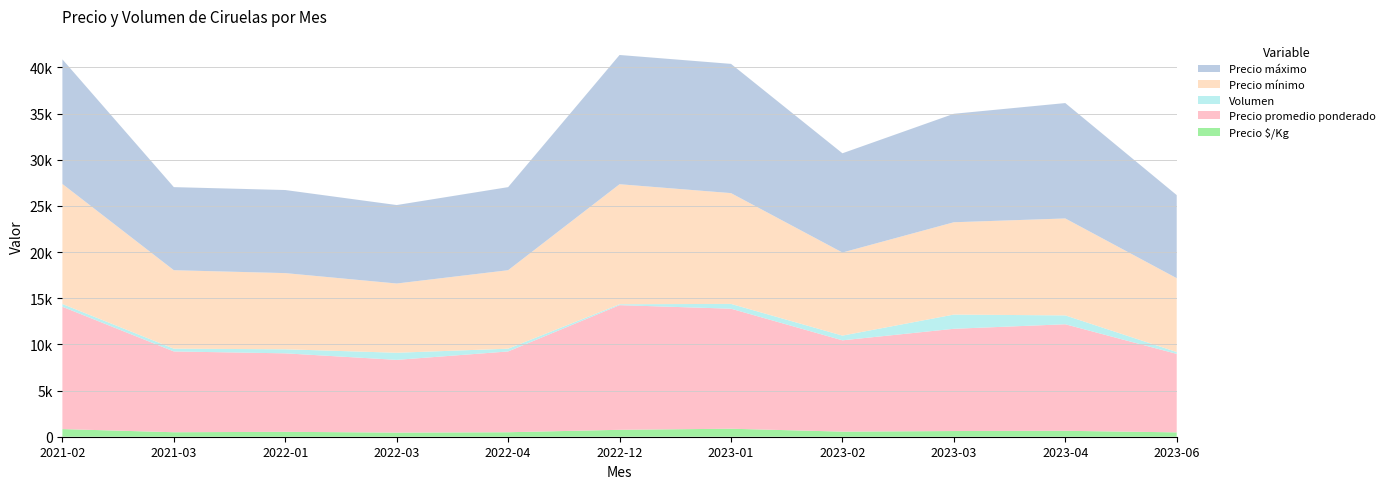

Reading right to left, extract all data points from this chart.

Precio $/Kg: 472	643	617	553	867	750	486	449	532	486	828
Precio promedio ponderado: 8500	11539	11074	9889	13000	13500	8750	7876	8500	8750	13250
Volumen: 200	960	1540	510	520	100	300	770	440	300	300
Precio mínimo: 8000	10500	10000	9000	12000	13000	8500	7500	8250	8500	13000
Precio máximo: 9000	12500	11750	10750	14000	14000	9000	8500	9000	9000	13500